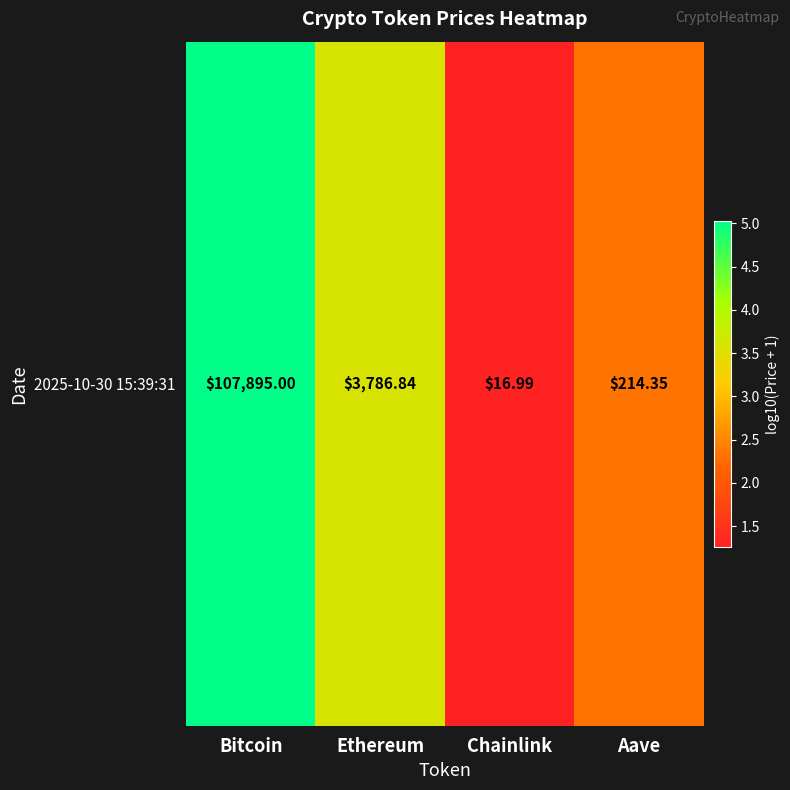

Reading right to left, list all the values displayed in this chart.

Aave=2.3	Chainlink=1.3	Ethereum=3.6	Bitcoin=5.0